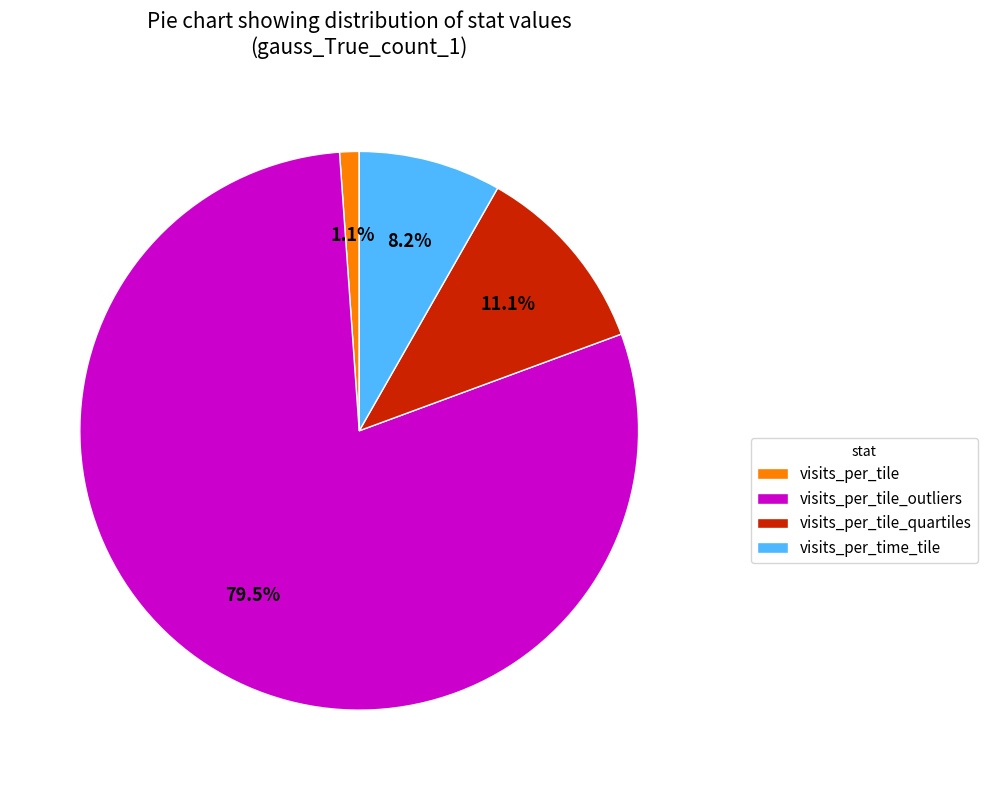

Is visits_per_tile_outliers the majority of the pie?

Yes